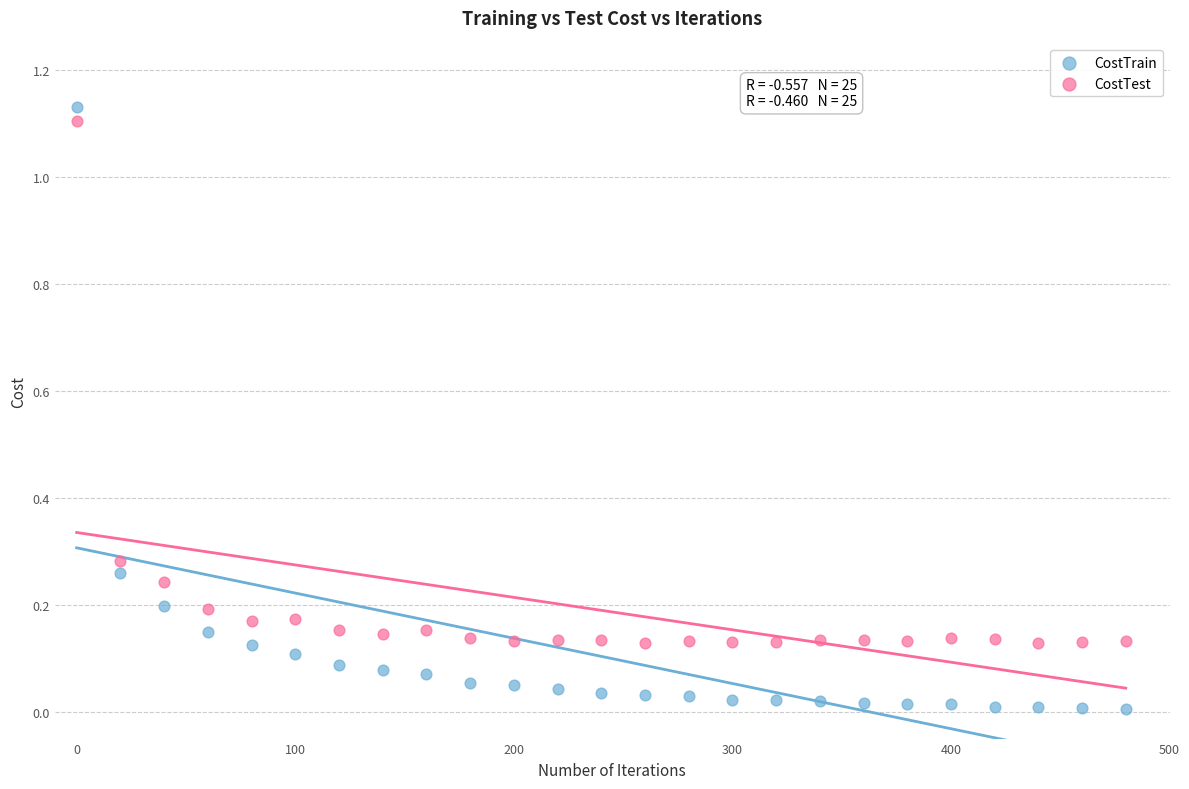

Across all data points, what is the range of X values (max minus min)?

480.0